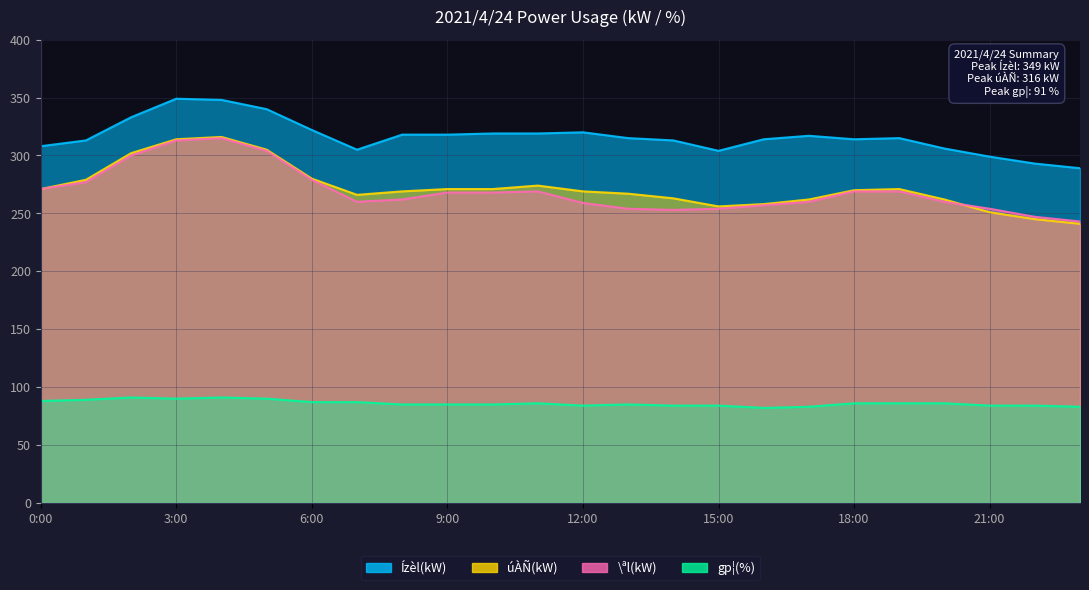

What value does the Ízèl(kW) series have at 1:00, to the nearest 5?

315